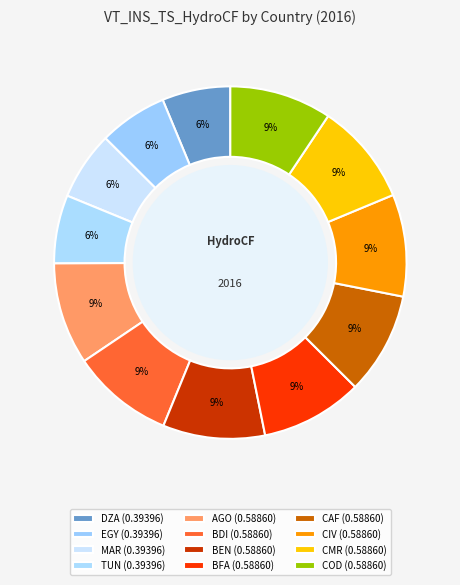

Between DZA and CAF, which is larger?

CAF